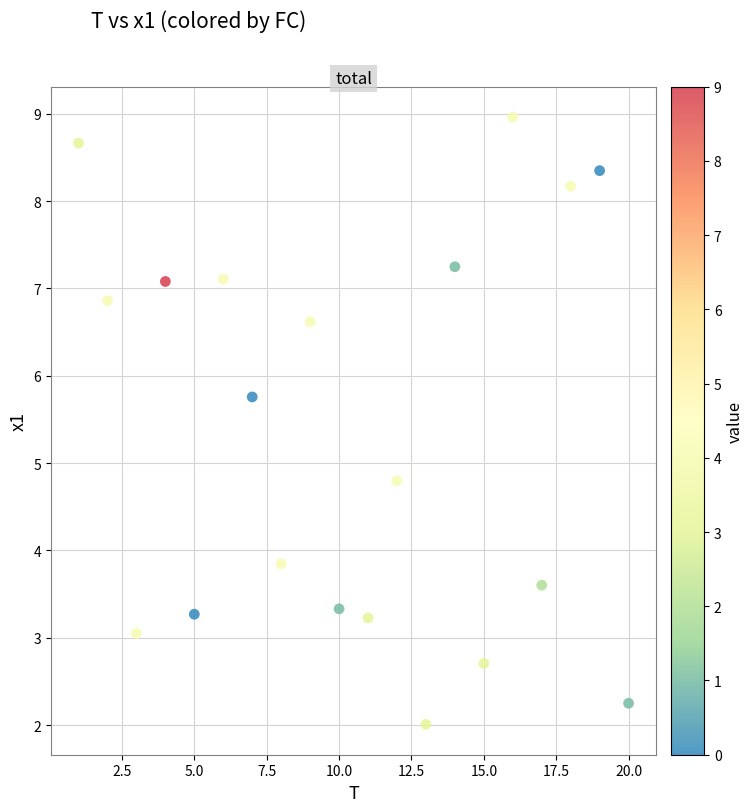

What Y value in the scatter plot is closest to 5?

4.8